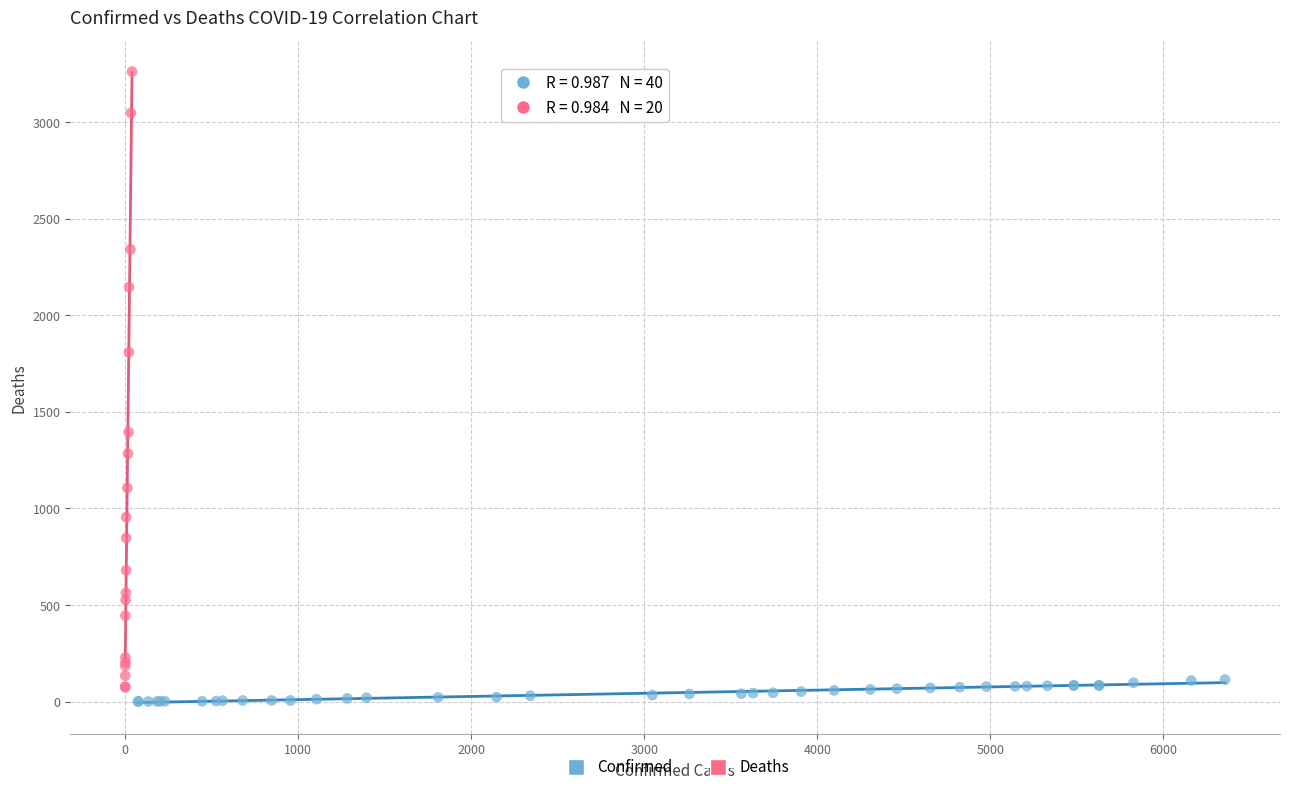

Which series has the widest spread of Y values?

Deaths